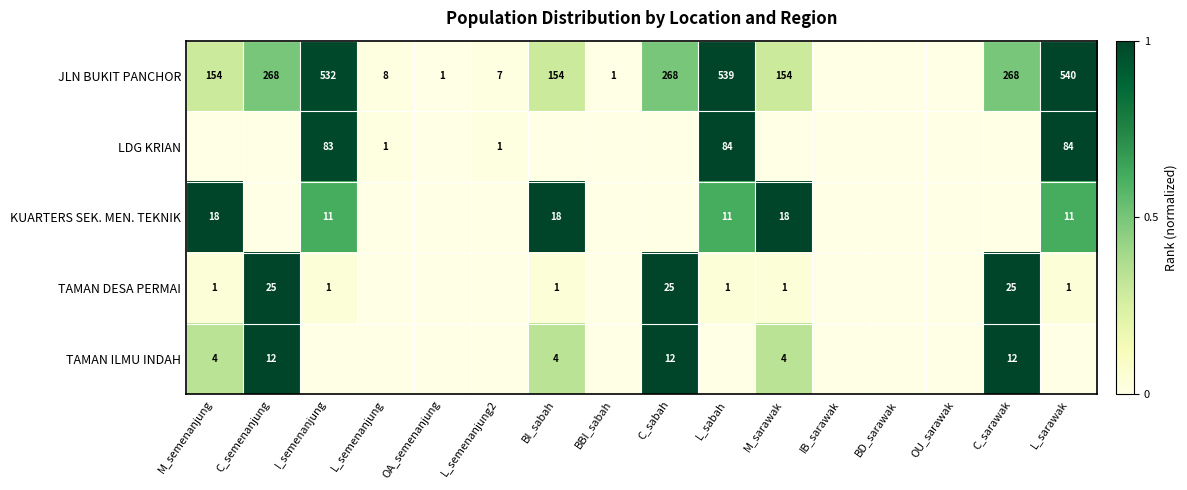

Is it true that TAMAN ILMU INDAH equals 12 at C_sabah?

True